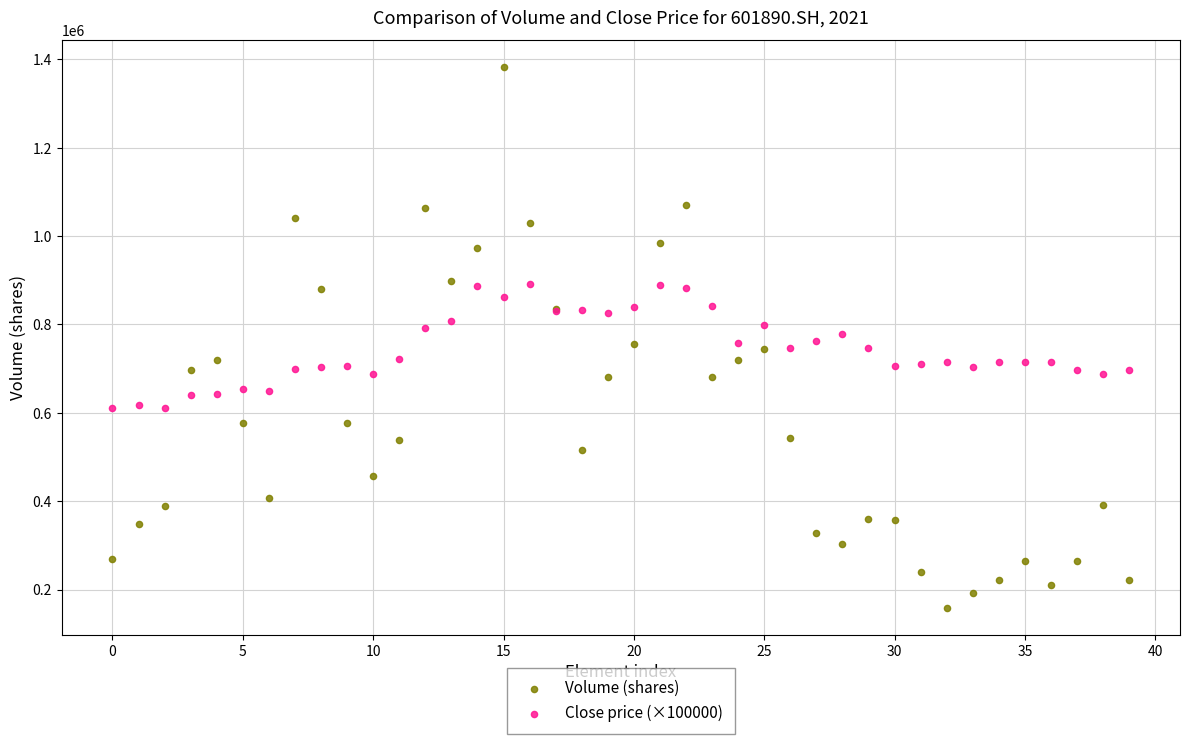

What are all the series names shown in the legend?

Volume (shares), Close price (×100000)